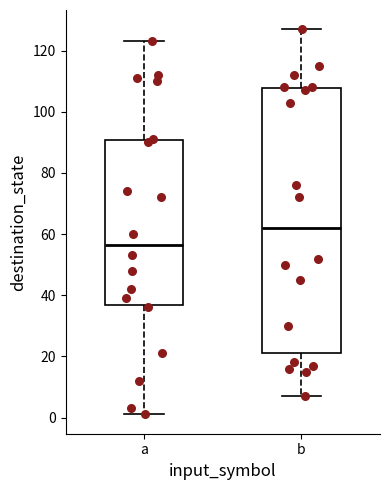

Which box is the tallest, from its lower edge to its upper edge?

b